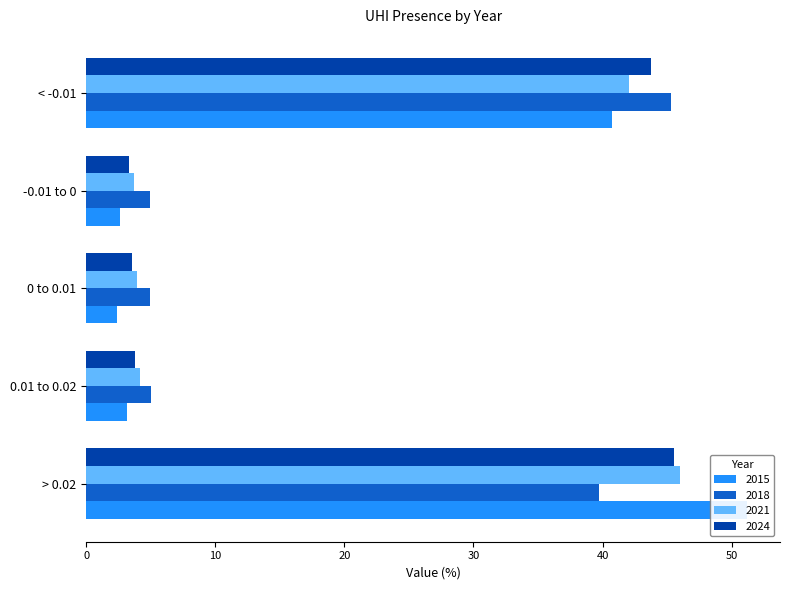

What is the difference between the maximum and minimum values in the 2018 series?

40.4